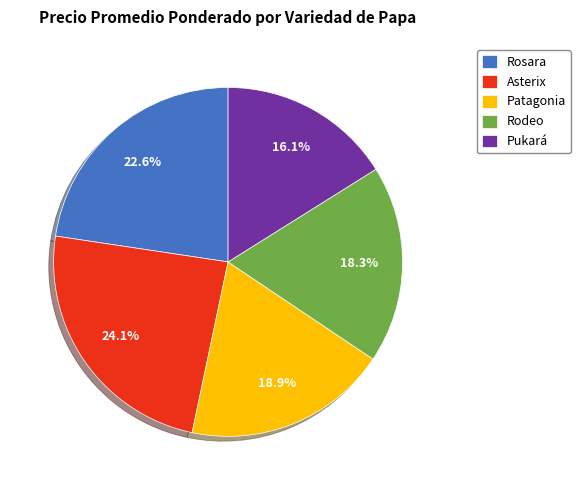

Which has a higher value, Pukará or Rodeo?

Rodeo